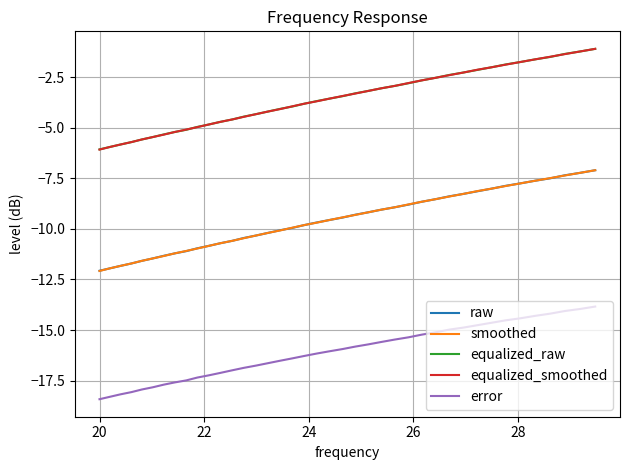

What is the difference between the maximum and minimum values in the error series?

4.6